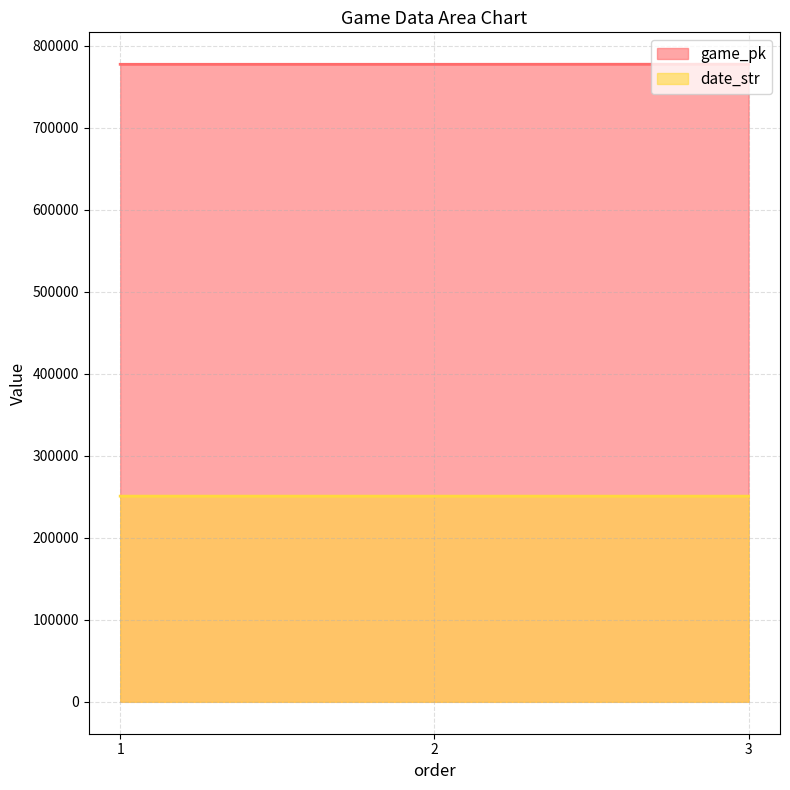

Is it true that game_pk equals 331366 at 1?

False